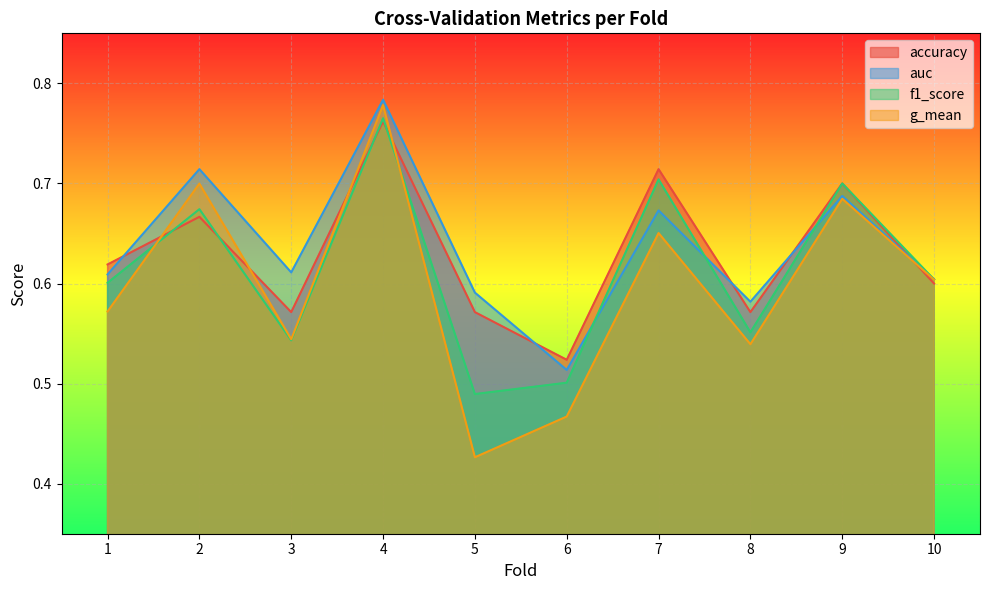

Is the value of accuracy at 5 greater than the value of f1_score at 6?

Yes